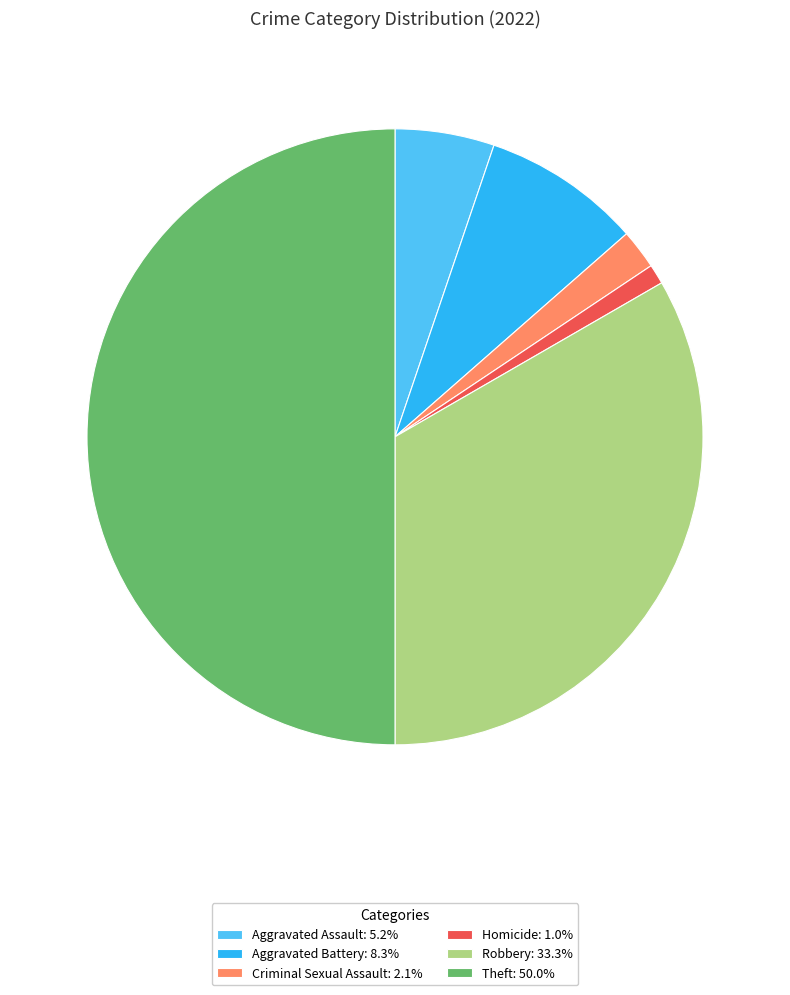

True or false: Homicide accounts for 1% of the total.

True